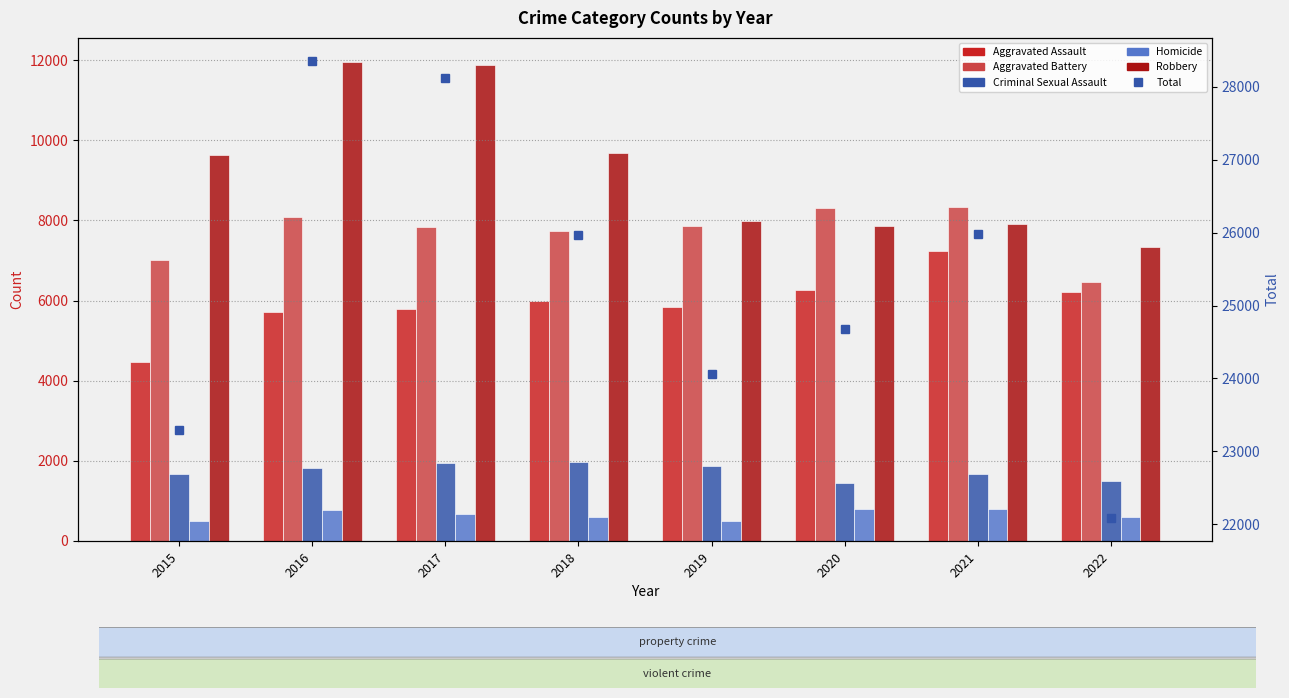

Is it true that Robbery equals 9679 at 2018?

True